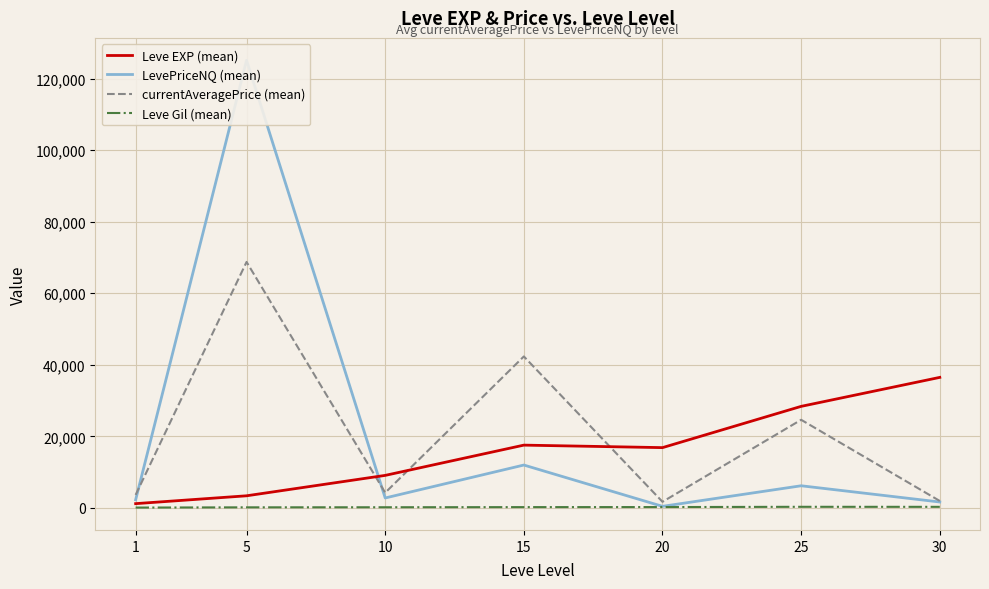

List the labels in order of currentAveragePrice (mean) value, smallest first.

20, 30, 1, 10, 25, 15, 5